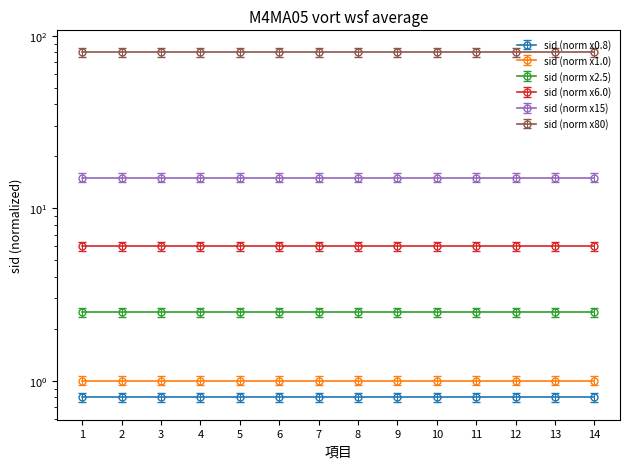

Reading left to right, list all the values displayed in this chart.

1=0.8	2=0.8	3=0.8	4=0.8	5=0.8	6=0.8	7=0.8	8=0.8	9=0.8	10=0.8	11=0.8	12=0.8	13=0.8	14=0.8